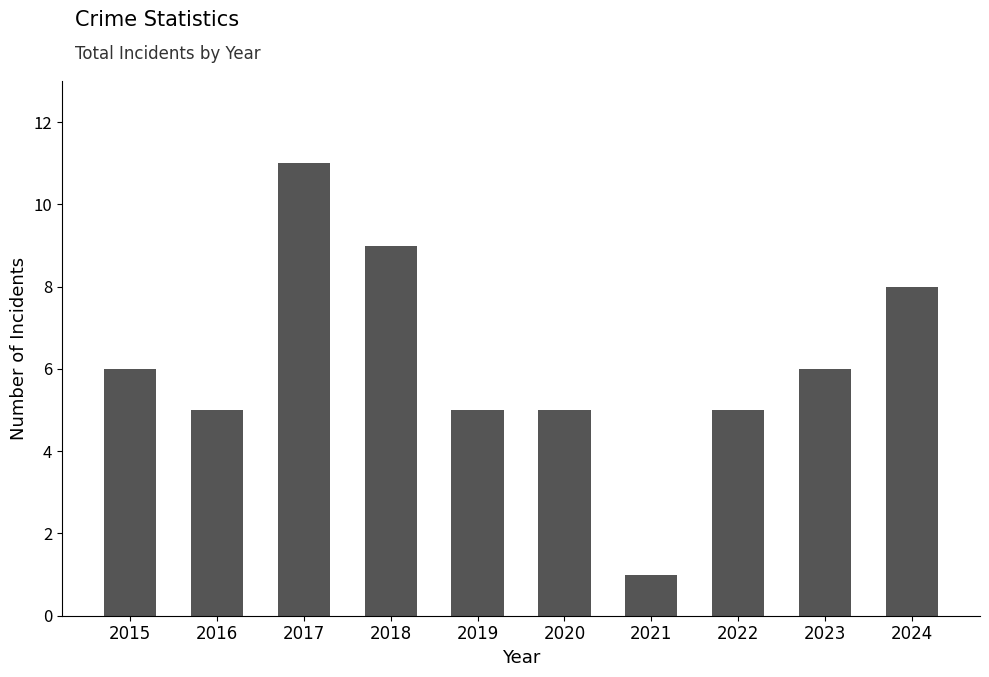

How many data points are less than 6?

5